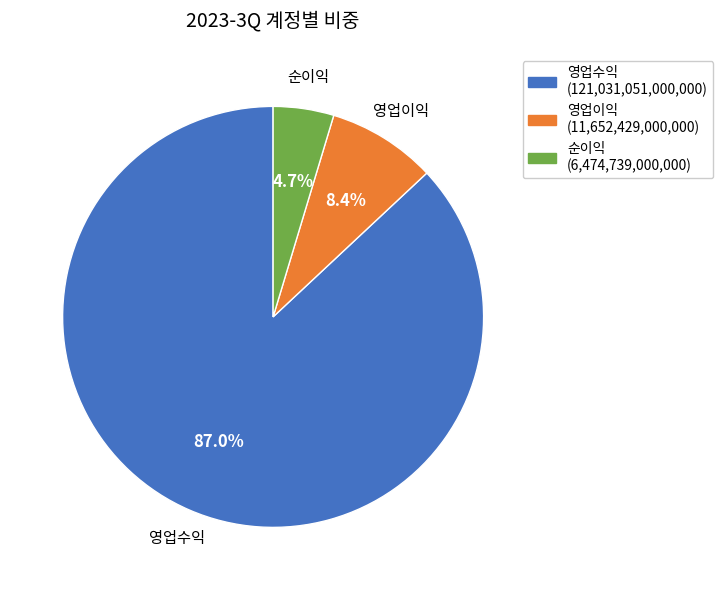

Which category accounts for the majority?

영업수익